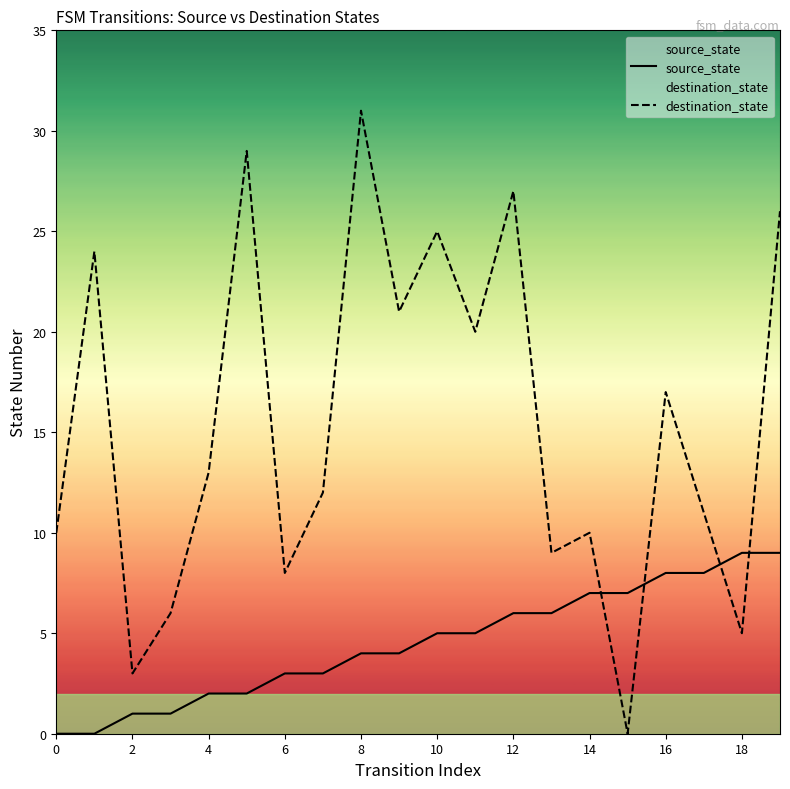

Rank the series at 12 from lowest to highest value.

source_state, destination_state